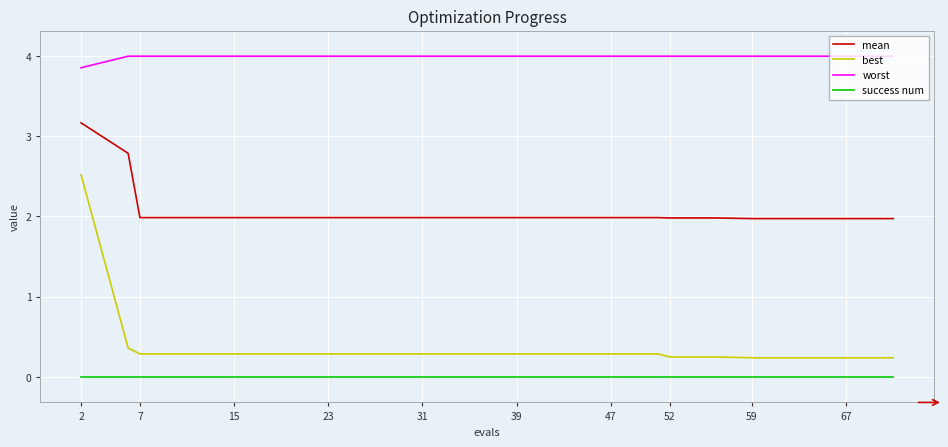

List the series in order of their peak value, highest first.

worst, mean, best, success num